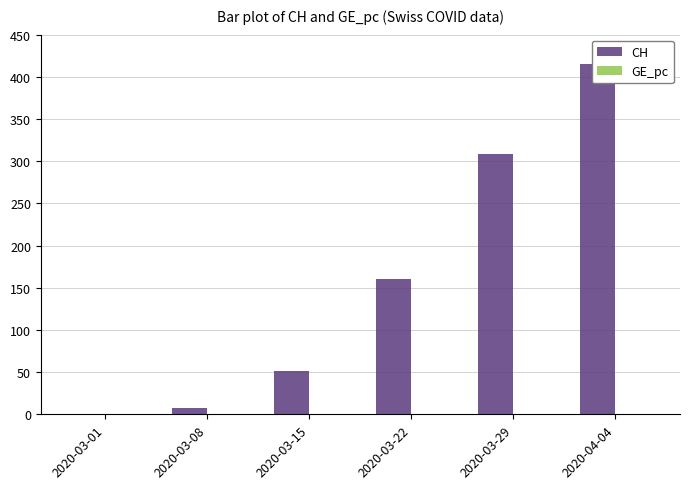

True or false: GE_pc has a value of 0.0 at 2020-03-29.

False